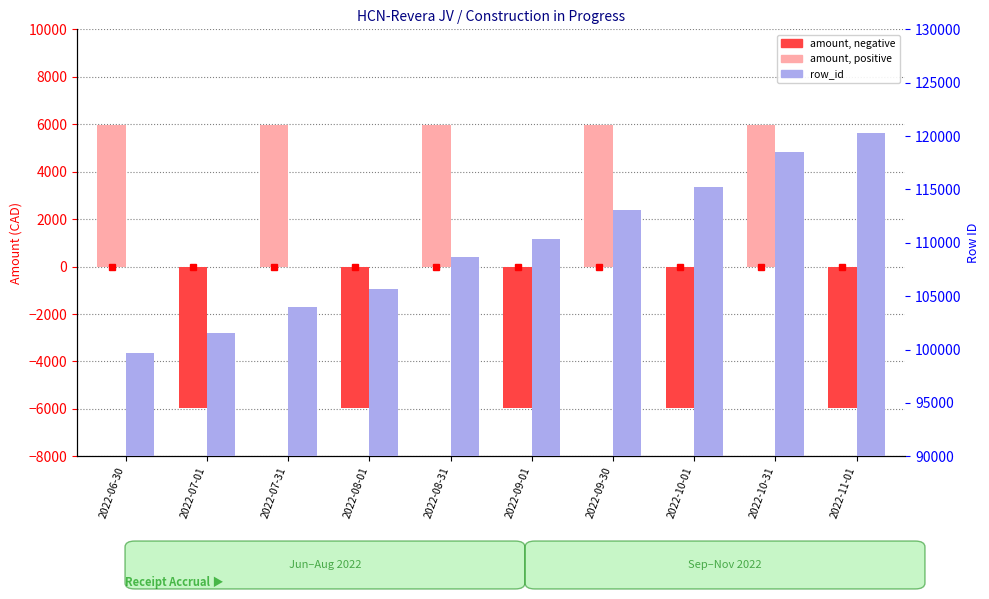

What is the minimum value shown in the chart?

-5966.4